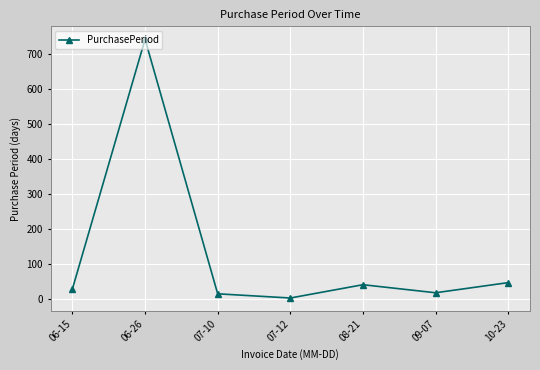

What is the difference between the maximum and minimum values?

740